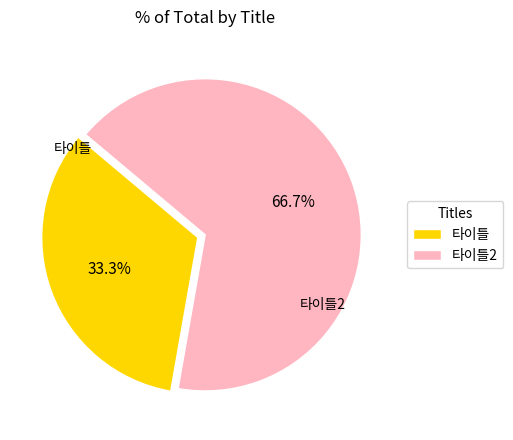

The 타이틀 slice represents 33% of the pie. True or false?

True